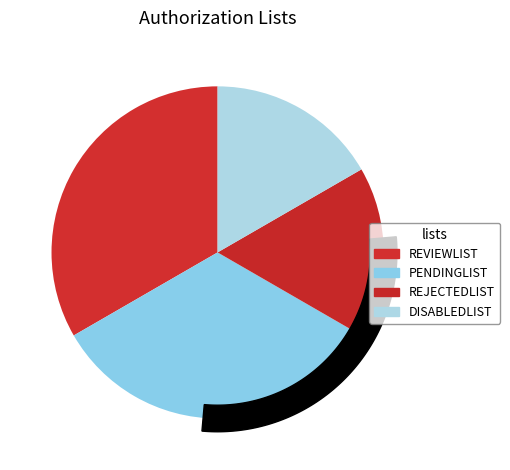

Approximately how many times larger is the value at REVIEWLIST compared to PENDINGLIST?

1.0